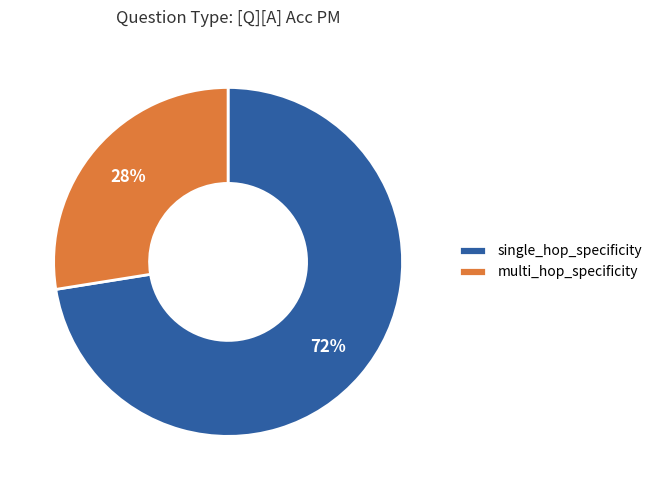

Count the number of slices in the pie.

2